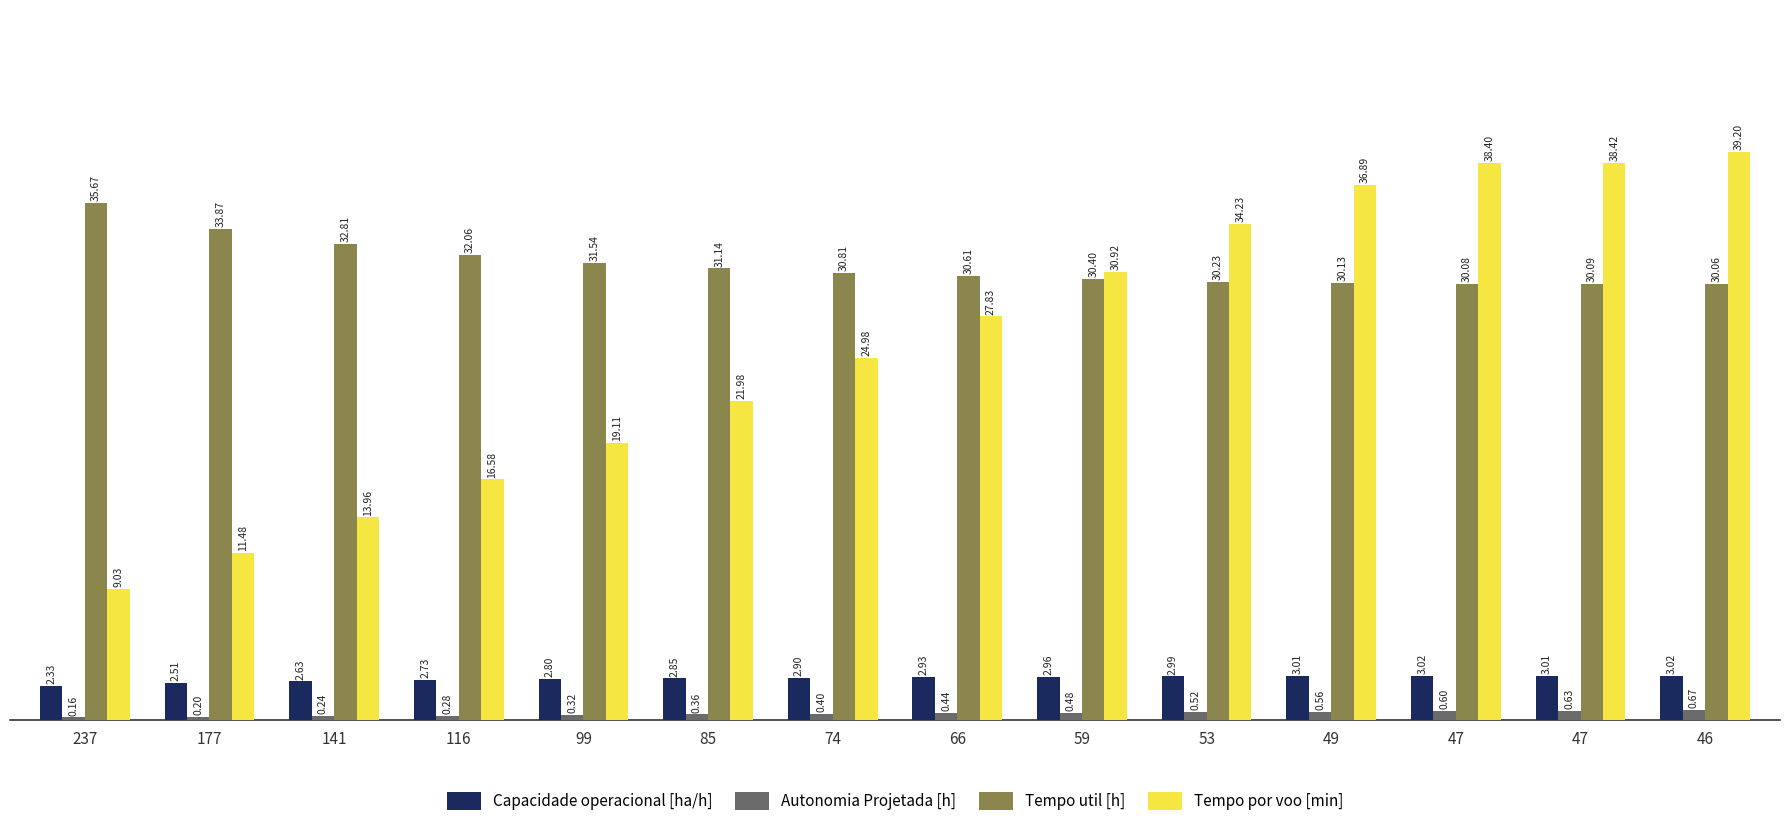

Reading left to right, what are all the values shown in this chart?

Capacidade operacional [ha/h]: 2.3	2.5	2.6	2.7	2.8	2.9	2.9	2.9	3.0	3.0	3.0	3.0	3.0	3.0
Autonomia Projetada [h]: 0.2	0.2	0.2	0.3	0.3	0.4	0.4	0.4	0.5	0.5	0.6	0.6	0.6	0.7
Tempo util [h]: 35.7	33.9	32.8	32.1	31.5	31.1	30.8	30.6	30.4	30.2	30.1	30.1	30.1	30.1
Tempo por voo [min]: 9.0	11.5	14.0	16.6	19.1	22.0	25.0	27.8	30.9	34.2	36.9	38.4	38.4	39.2